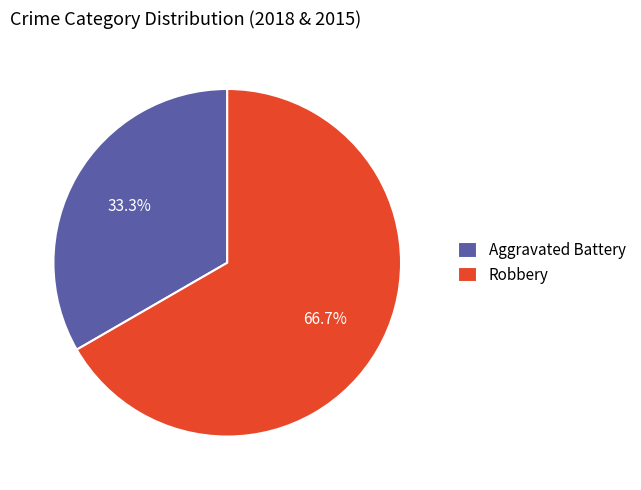

Rank the categories by value from lowest to highest.

Aggravated Battery, Robbery